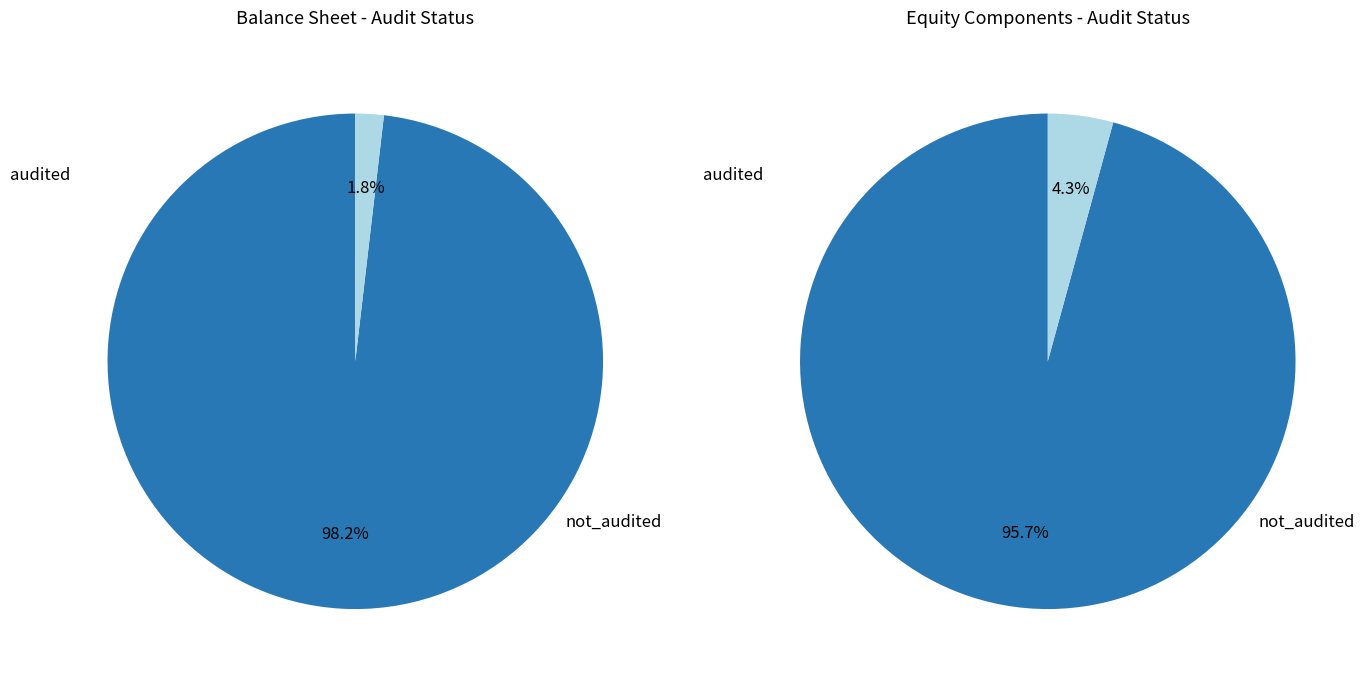

To the nearest percent, what percentage of the pie is audited?

2%